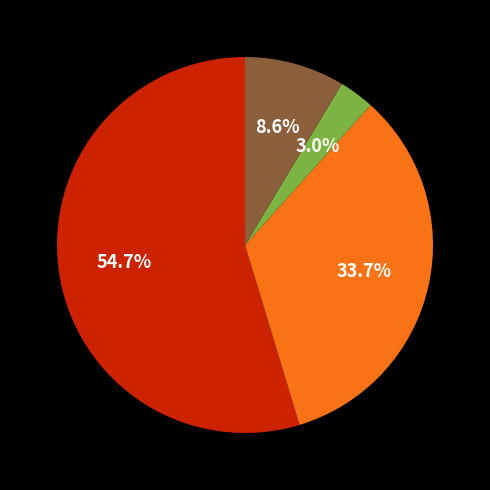

Is there a majority slice in this chart?

Yes